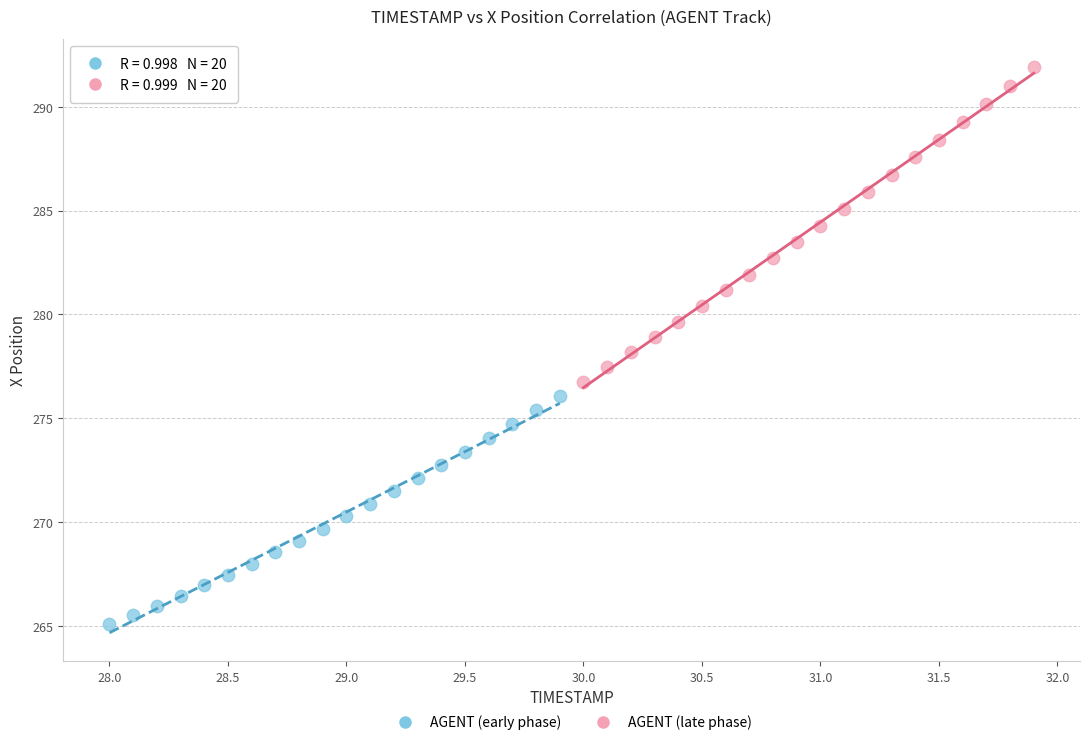

Which series reaches the minimum Y coordinate?

AGENT (early phase)